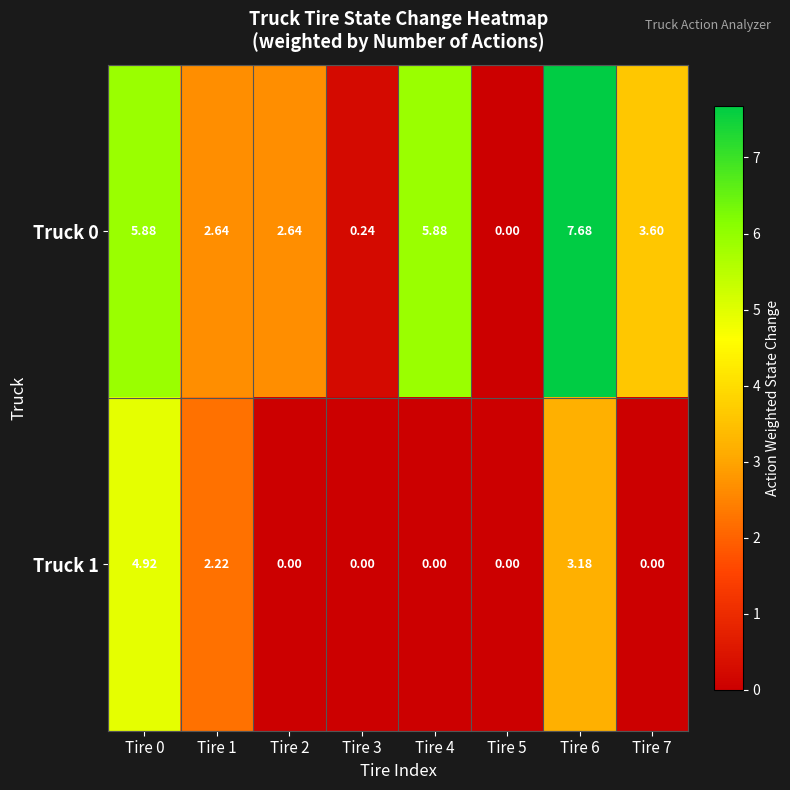

How many values in Truck 0 are above zero?

7